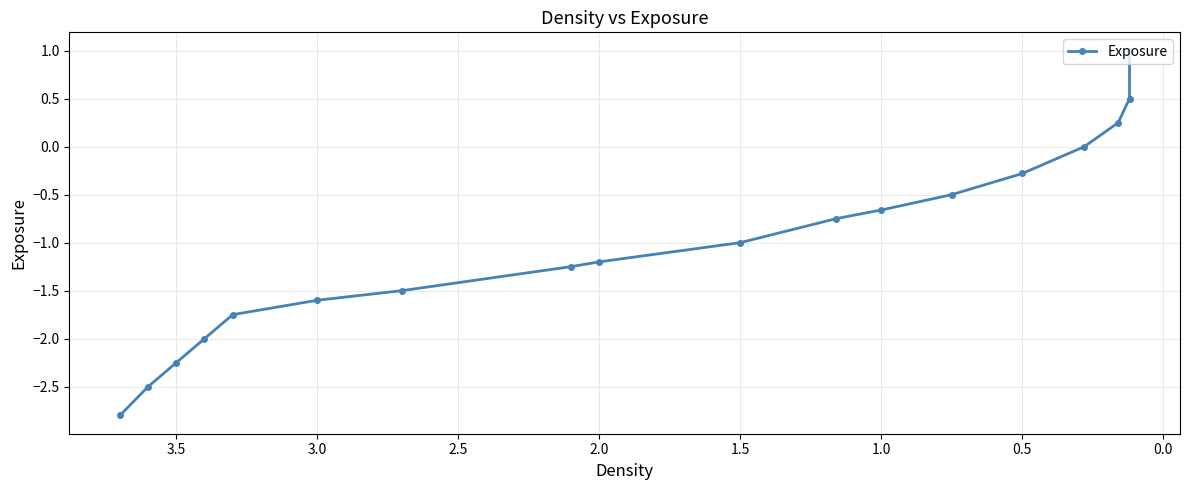

True or false: the data shows 0.3 at 16.

False